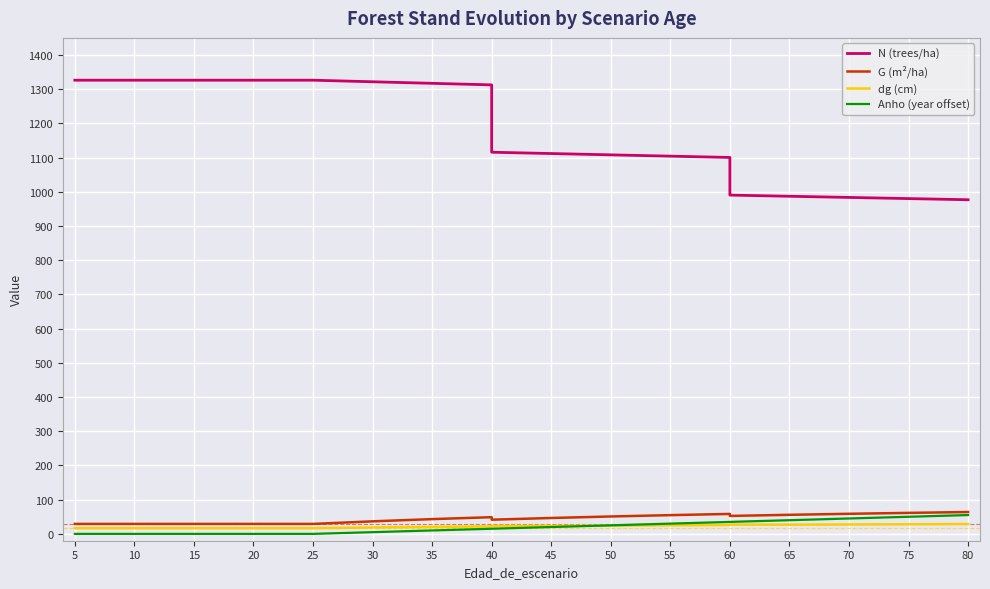

Reading right to left, extract all data points from this chart.

N (trees/ha): 976.8	980.2	983.6	987.0	990.4	1100.5	1104.2	1108.1	1111.9	1115.7	1312.6	1317.2	1321.7	1326.3	1326.3	1326.3	1326.3	1326.3	1326.3	1326.3
G (m²/ha): 63.9	61.4	58.7	55.8	52.5	58.3	54.8	50.9	46.5	41.5	48.8	43.2	36.7	29.1	29.1	29.1	29.1	29.1	29.1	29.1
dg (cm): 28.9	28.2	27.6	26.8	27.2	26.0	25.1	24.2	23.1	23.2	21.8	20.4	18.8	16.7	16.7	16.7	16.7	16.7	16.7	16.7
Anho (year offset): 55.0	50.0	45.0	40.0	35.0	35.0	30.0	25.0	20.0	15.0	15.0	10.0	5.0	0.0	0.0	0.0	0.0	0.0	0.0	0.0